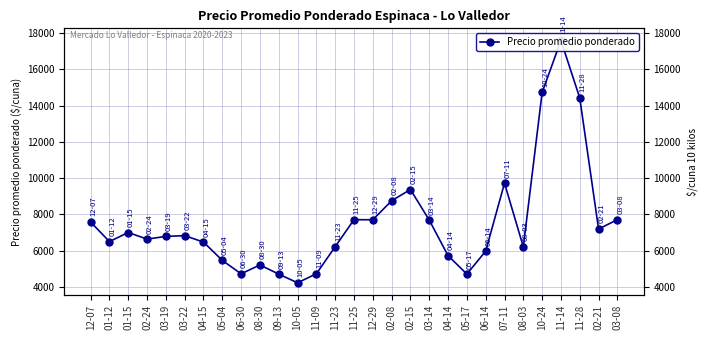

Approximately how many times larger is the value at 07-11 compared to 02-08?

1.1